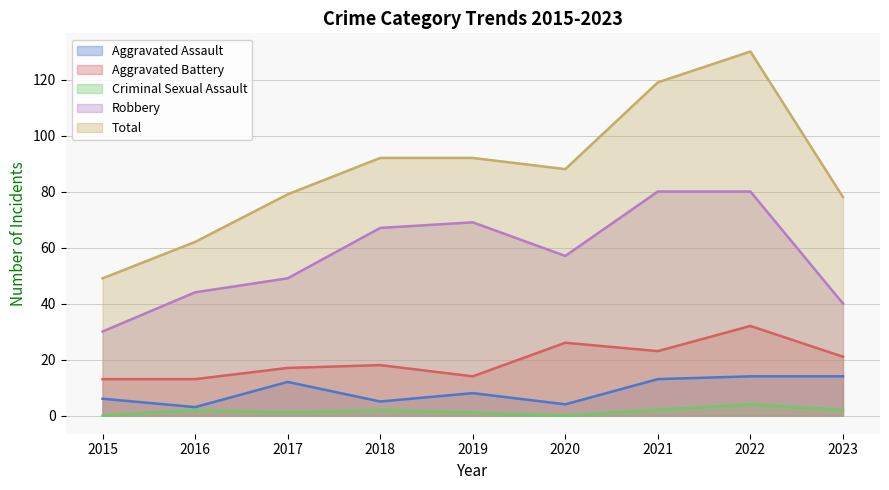

How many values in Criminal Sexual Assault are above zero?

7